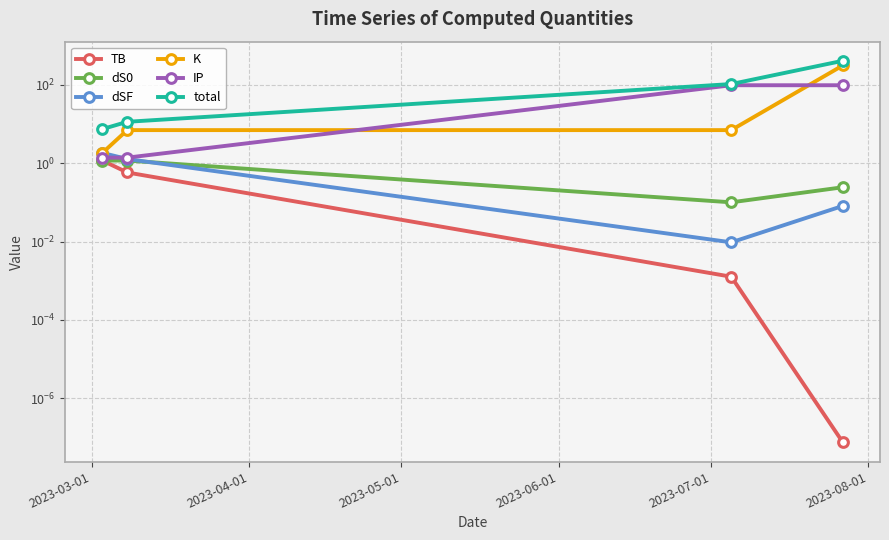

What is the sum of all total values?

538.7